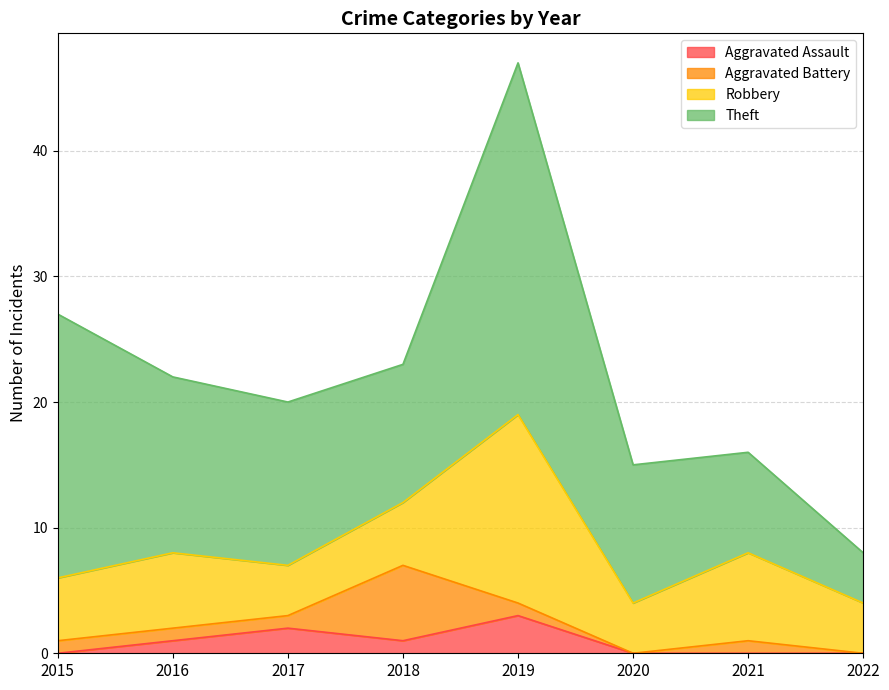

Between 2016 and 2019, which series saw the biggest shift?

Theft